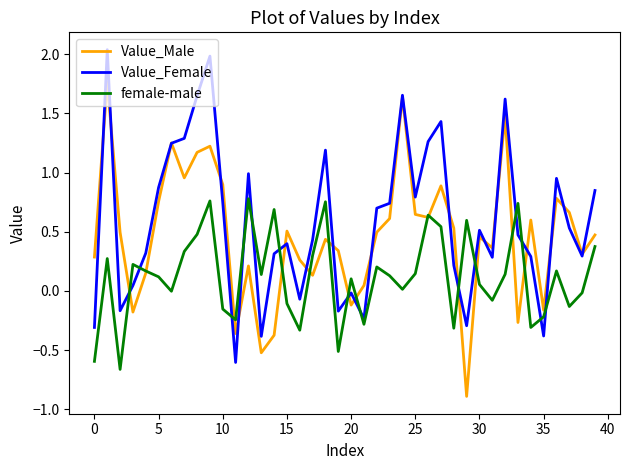

What are all the series names shown in the legend?

Value_Male, Value_Female, female-male